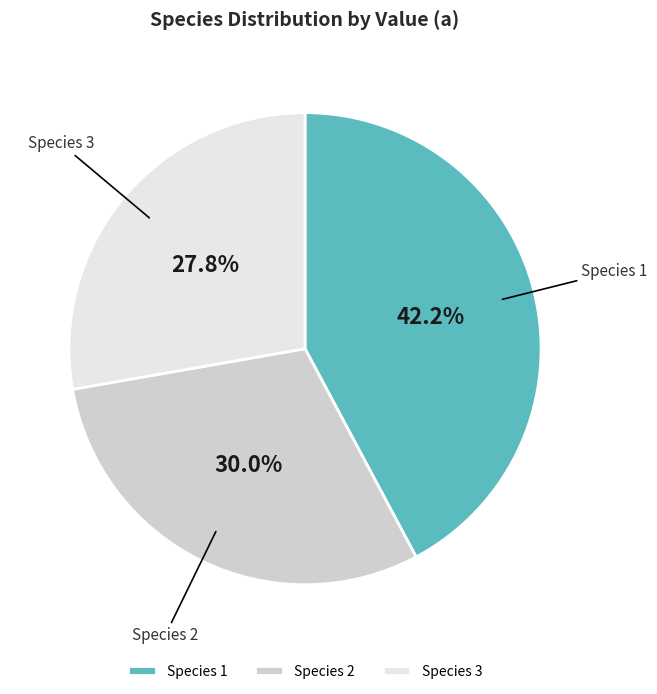

Does any single category account for the majority?

No